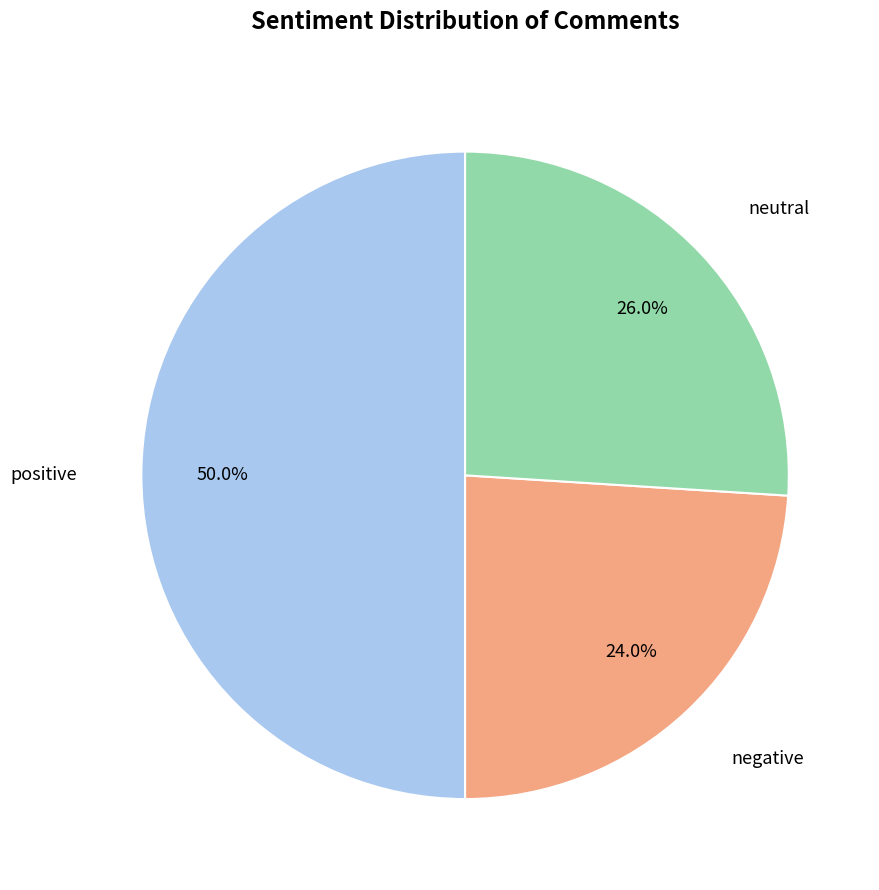

What percentage do positive and neutral together represent?

76.0%